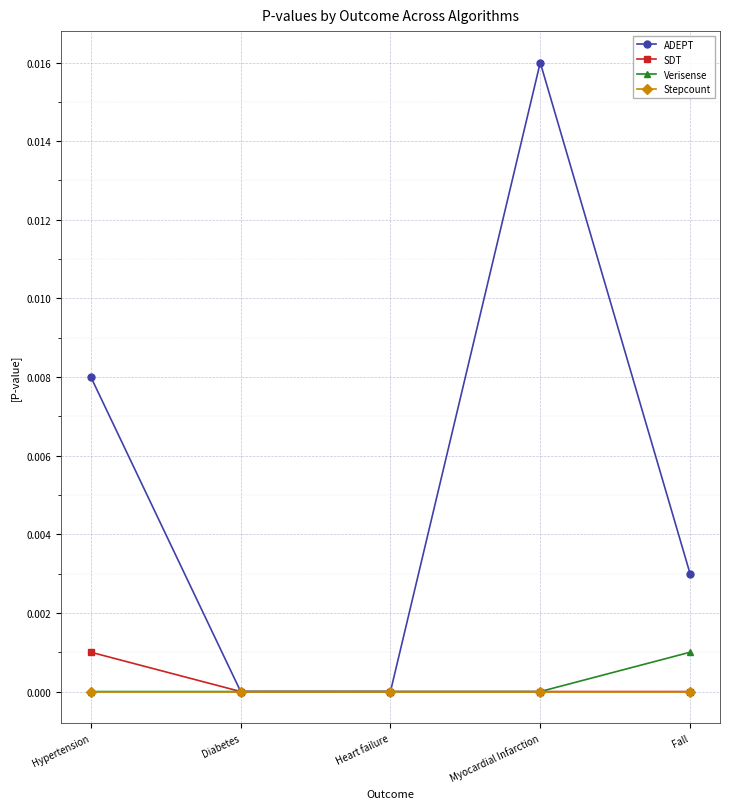

What is the label of the 4th point from the right?

Diabetes